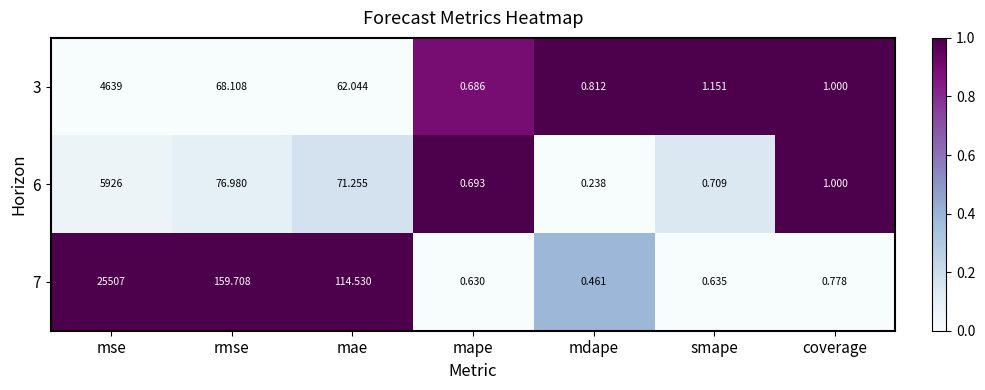

How many distinct data groups are displayed?

3